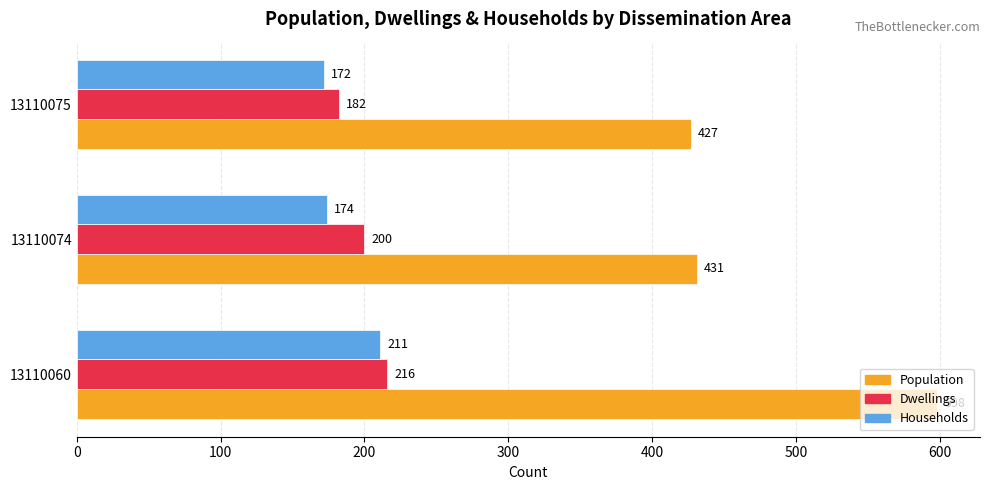

Which series changed the most between 13110060 and 13110074?

Population